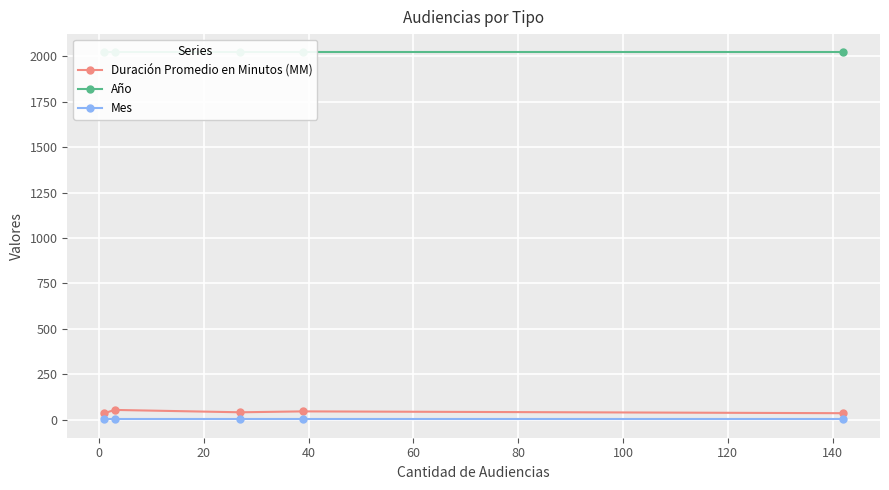

What is the minimum value shown in the chart?

2